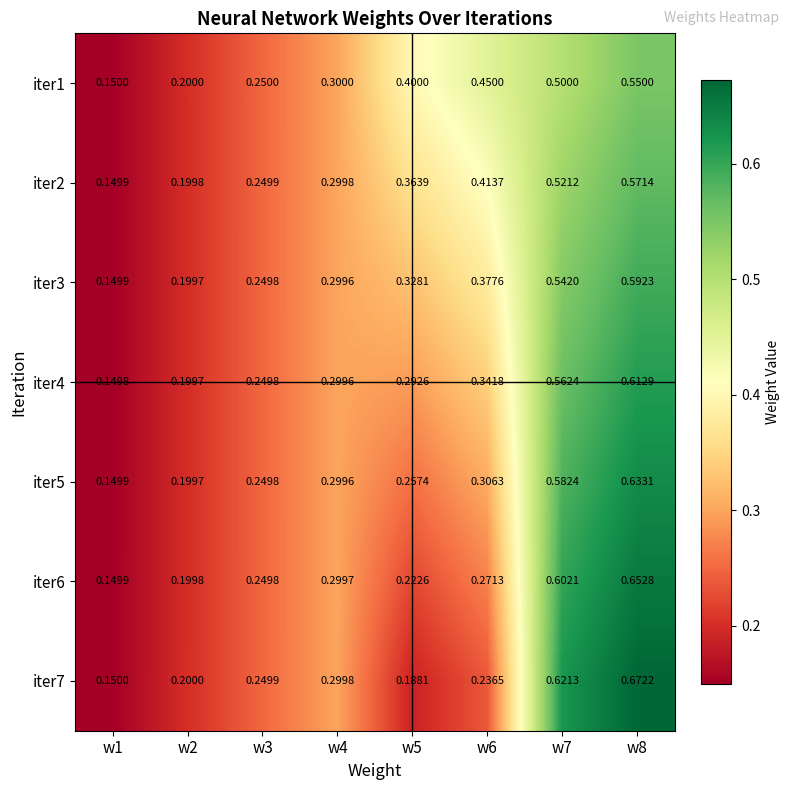

Which label corresponds to the largest value in the chart?

w8